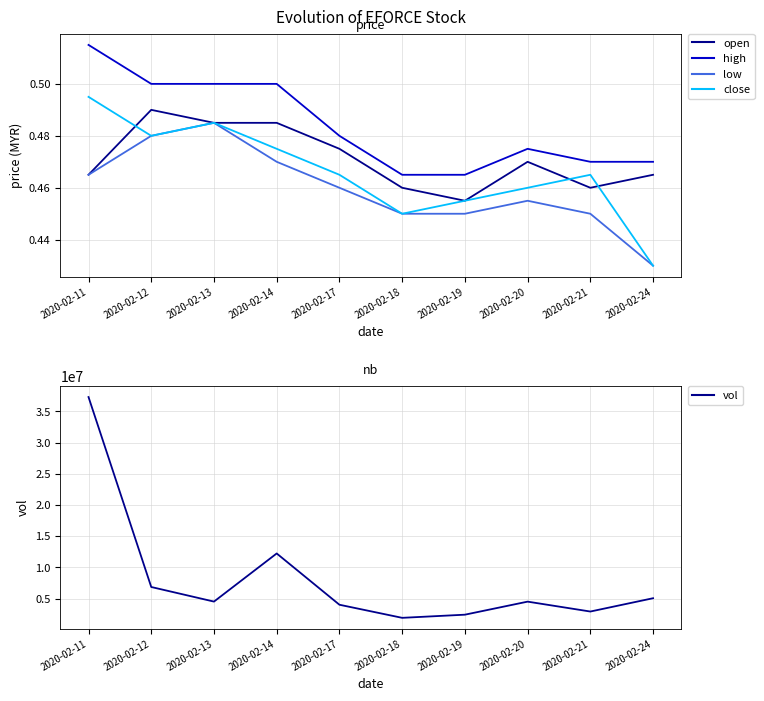

What are all the series names shown in the legend?

open, high, low, close, vol